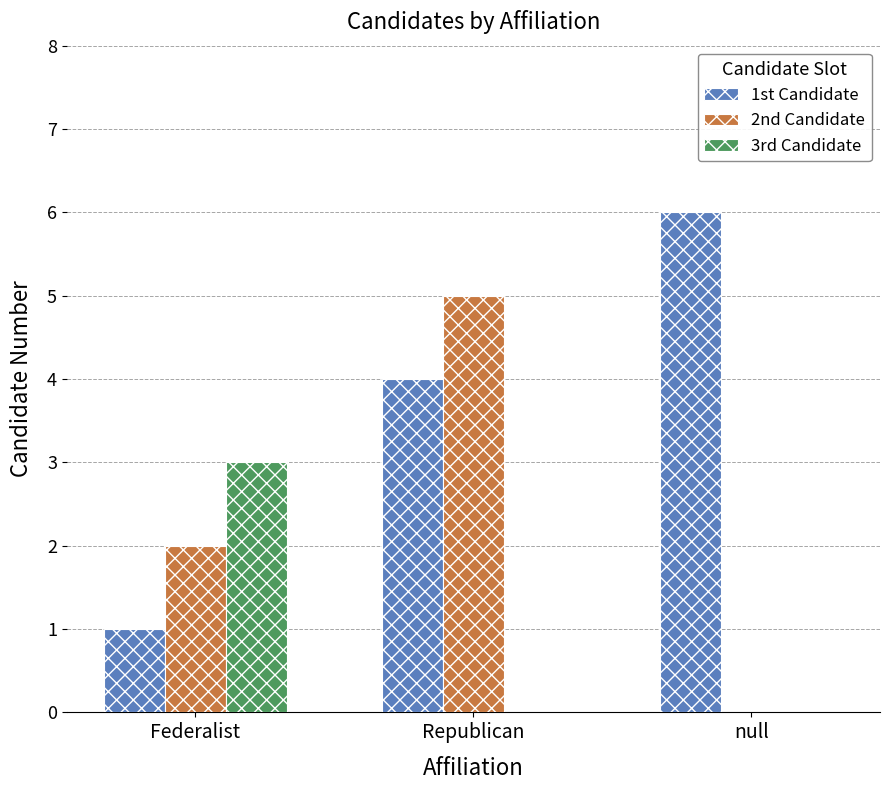

The 3rd Candidate series shows 0 at null. True or false?

True